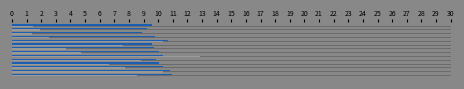

Reading left to right, what are all the values shown in this chart?

price: 10.9	10.8	10.4	10.1	9.8	10.3	10.1	9.7	9.6	10.7	9.8	8.9	9.2	9.6
t_change: 8.6	10.3	7.7	6.7	8.9	12.8	4.7	3.7	7.6	10.3	2.5	1.4	1.9	1.4